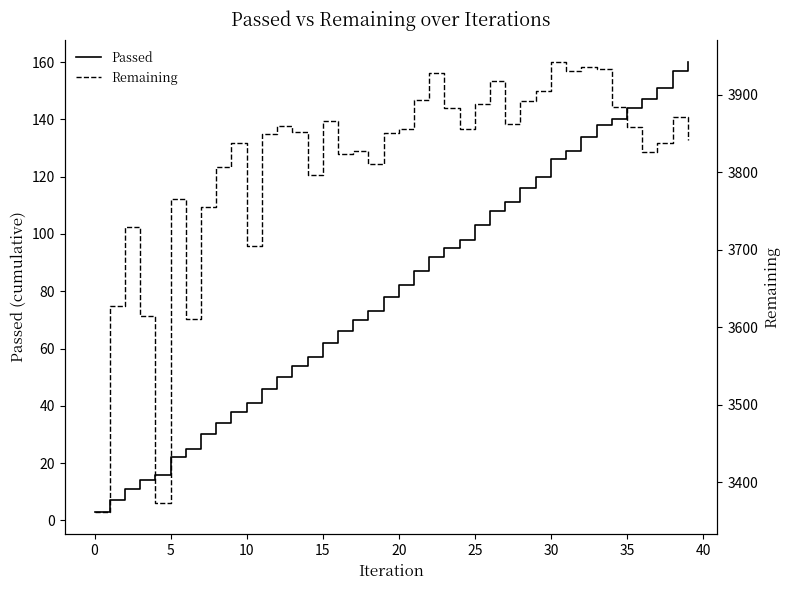

At 15, list the series in order from smallest to largest.

Passed, Remaining